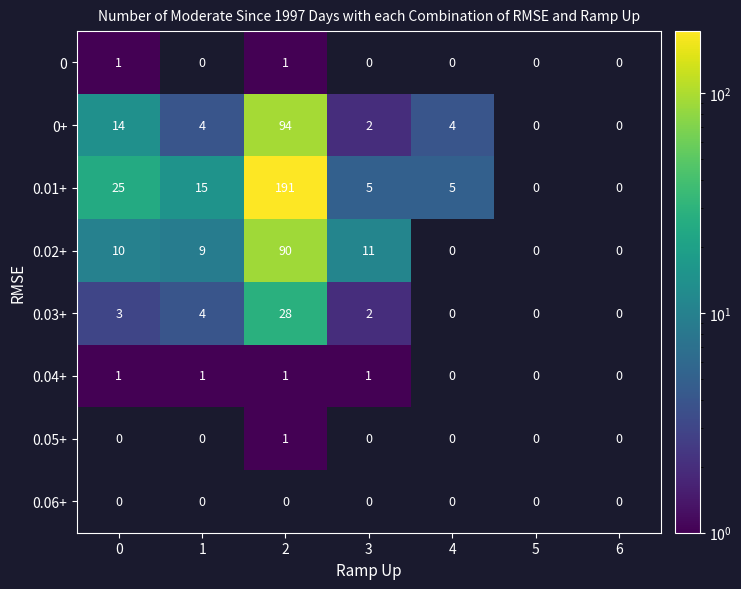

The value of 0.03+ at 2 is 12. True or false?

False